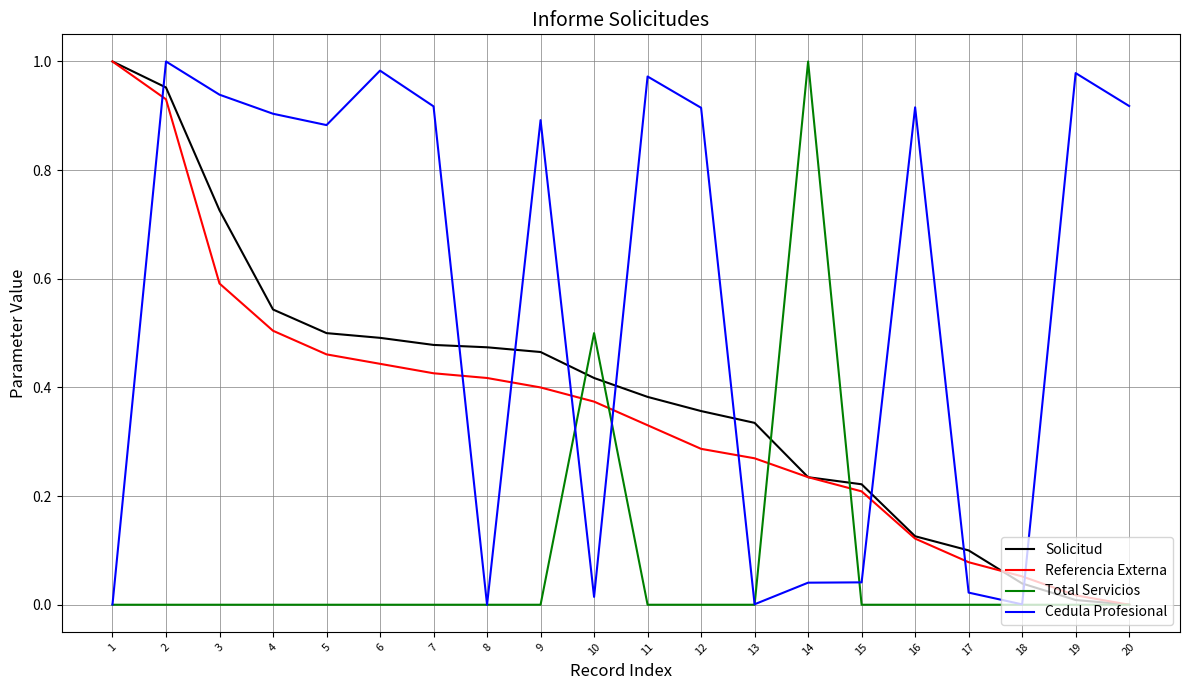

After their last crossing, which series has the higher values: Cedula Profesional or Solicitud?

Cedula Profesional